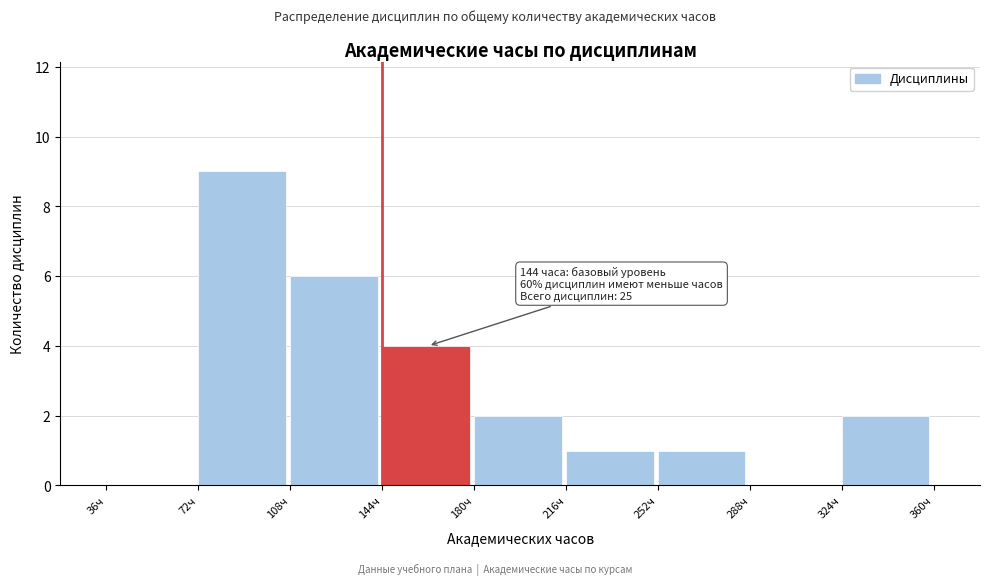

Which range on the x-axis has the tallest bar?

72 to 108